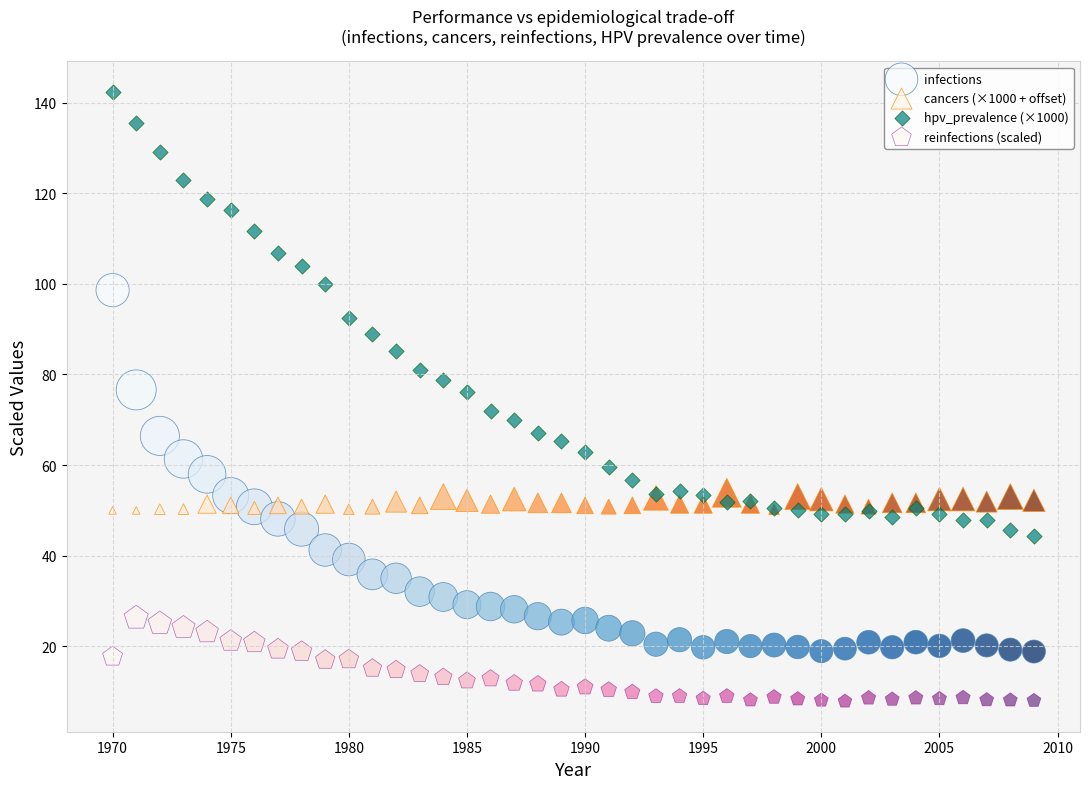

Which series has the widest spread of Y values?

hpv_prevalence (×1000)